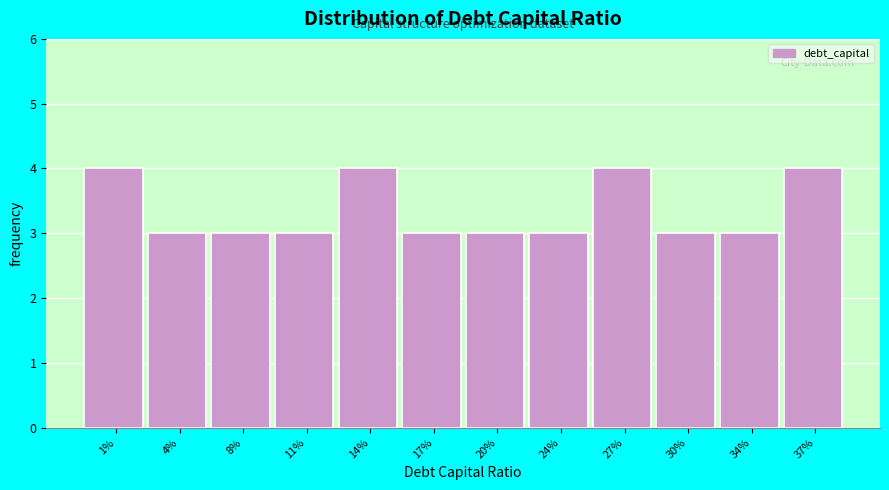

Reading left to right, extract all data points from this chart.

4	3	3	3	4	3	3	3	4	3	3	4